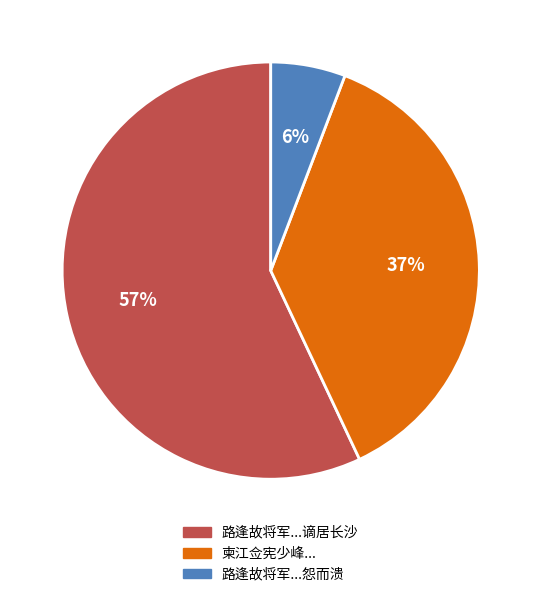

To the nearest percent, what percentage of the pie is 路逢故将军...怨而溃?

6%